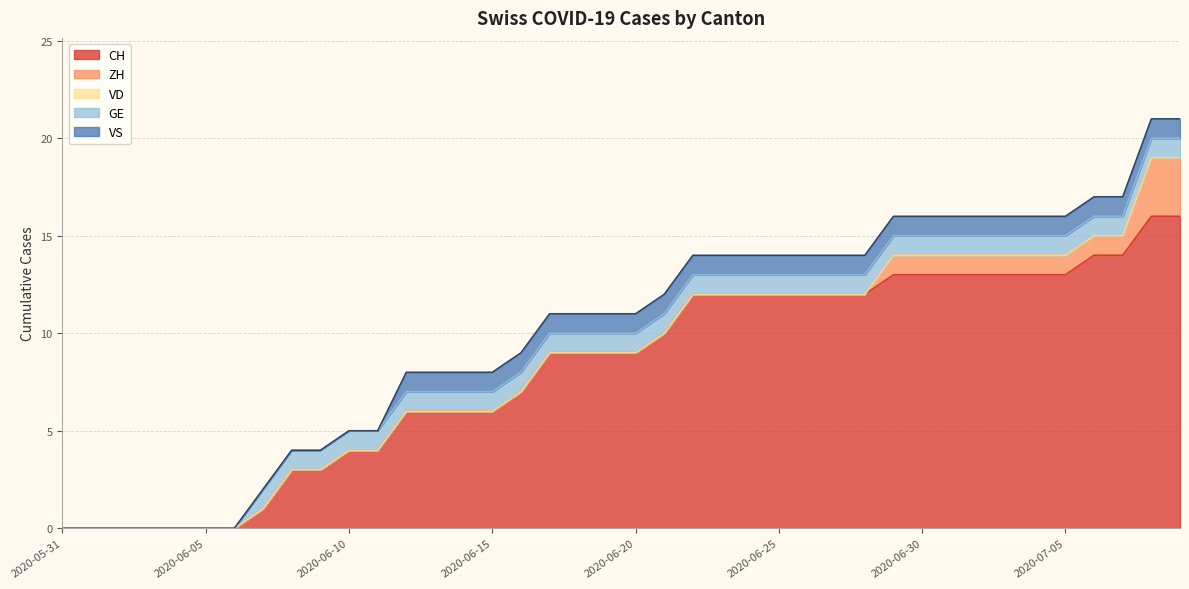

Which category has the highest value in the GE series?

2020-06-07